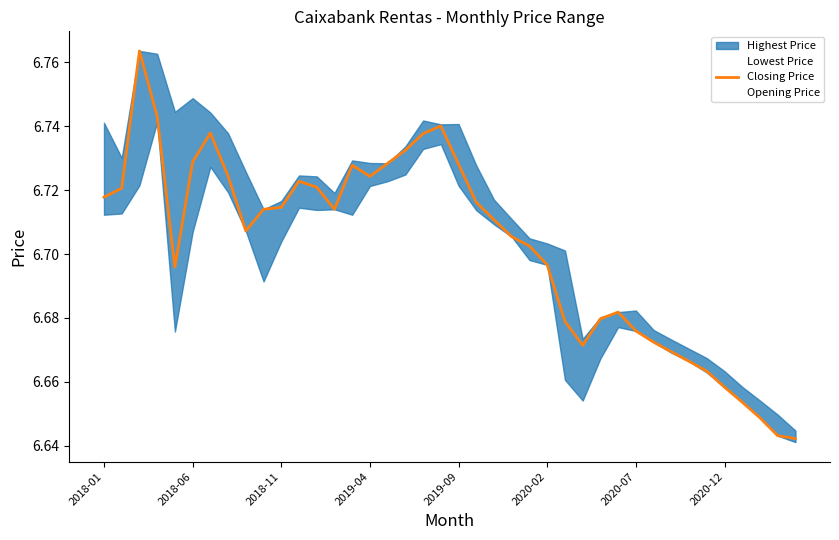

Which category has the lowest value across all series?

39